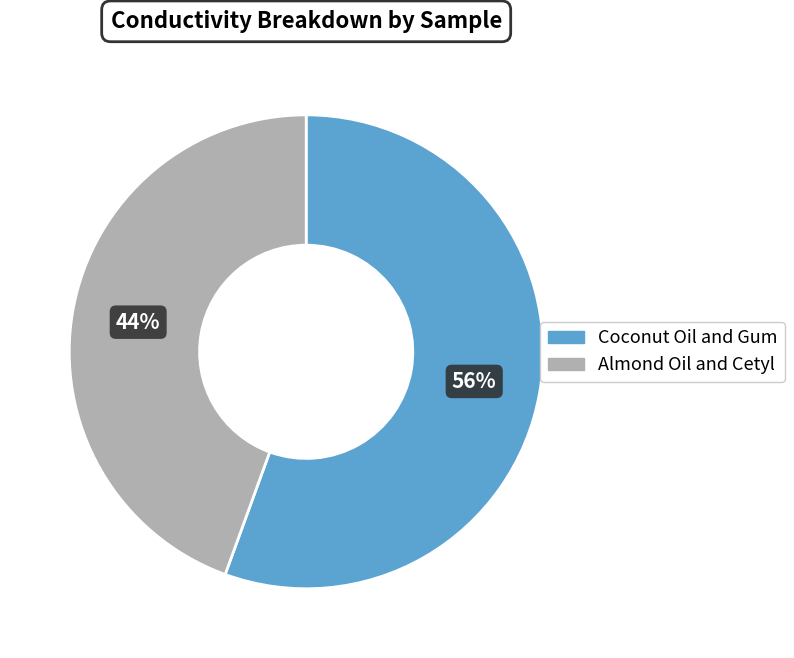

Does Coconut Oil and Gum account for over 50% of the chart?

Yes